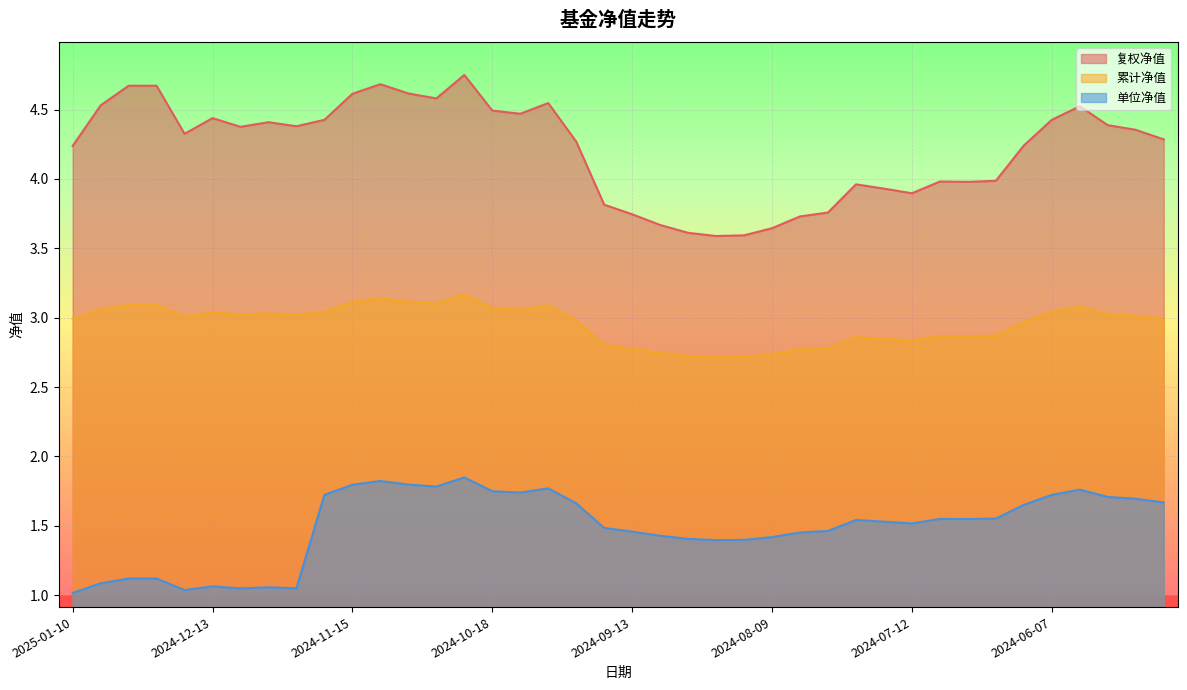

What is the value of the 单位净值 point at the 2nd from the left?

1.1